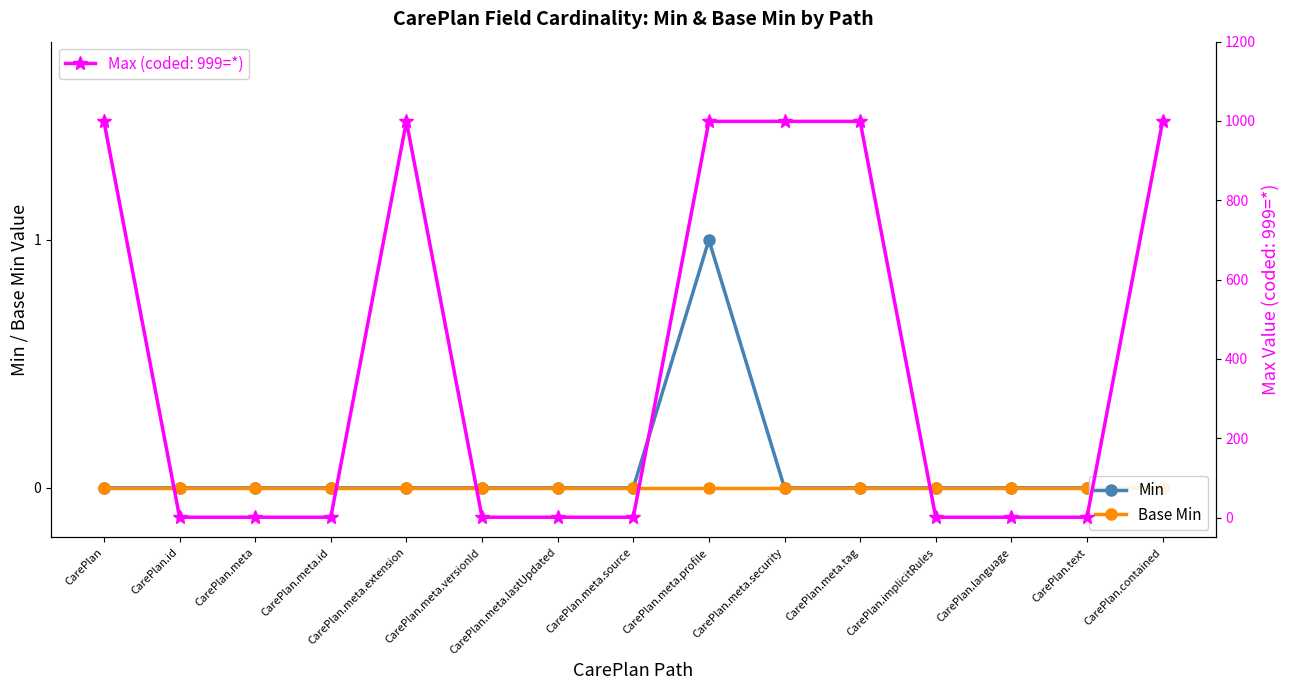

Rank the series by their maximum value, from highest to lowest.

Max (coded), Min, Base Min